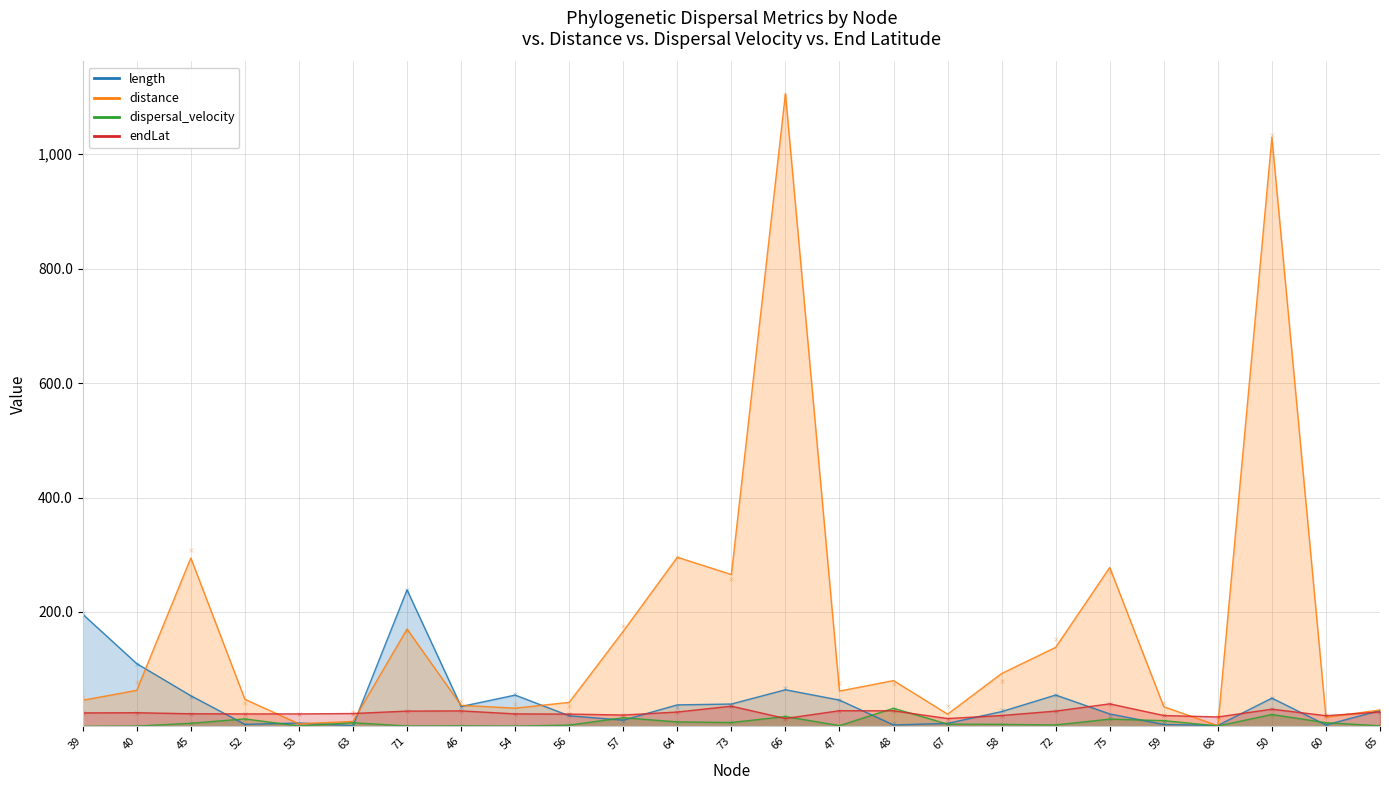

What is the minimum value for endLat?

13.7